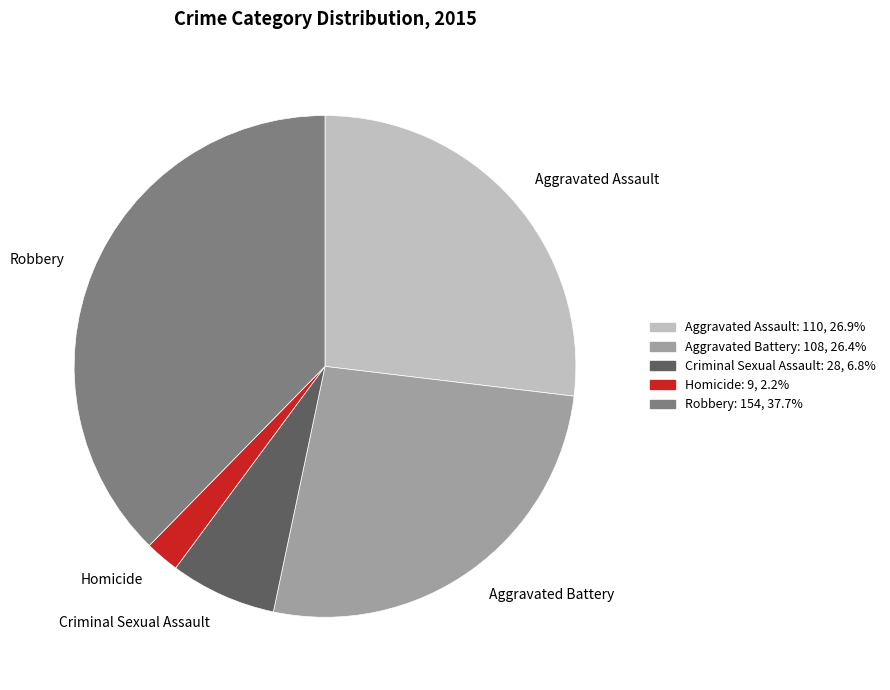

Does Criminal Sexual Assault represent more than half of the total?

No